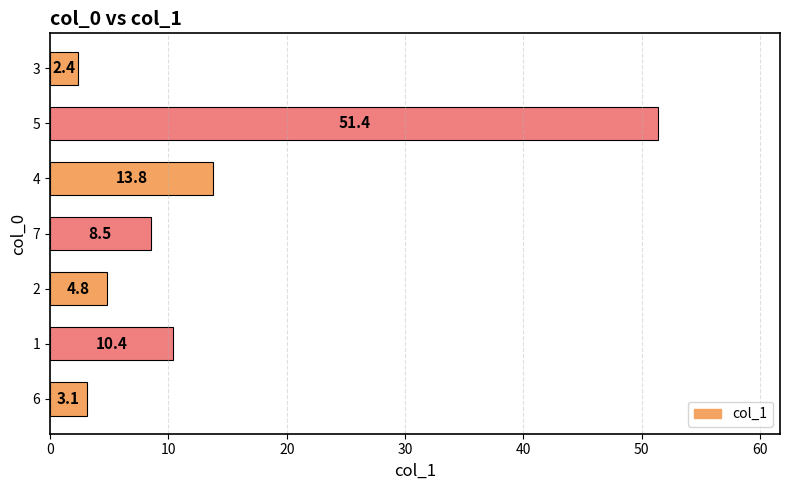

What is the average value?

13.5